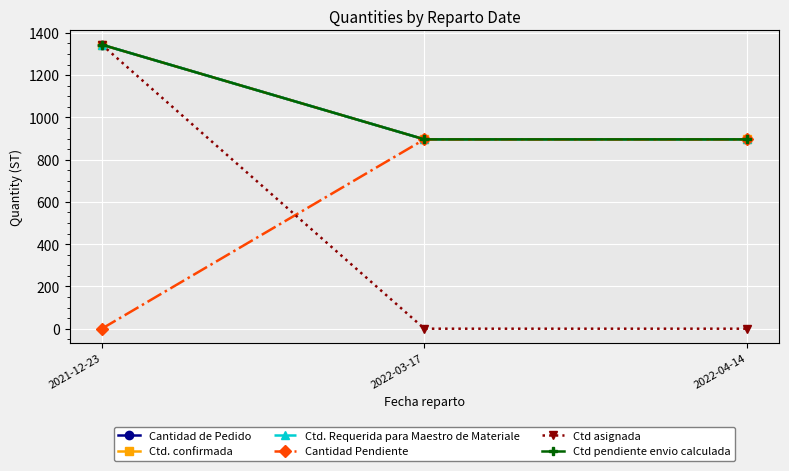

Is this an area chart (filled region under the line)?

No